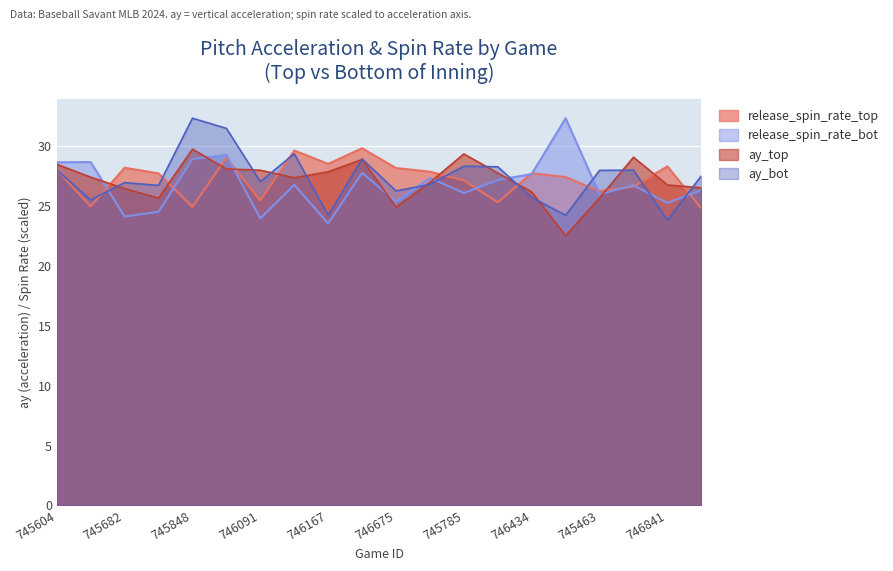

Where is release_spin_rate_top nearest to the value 27?

745785